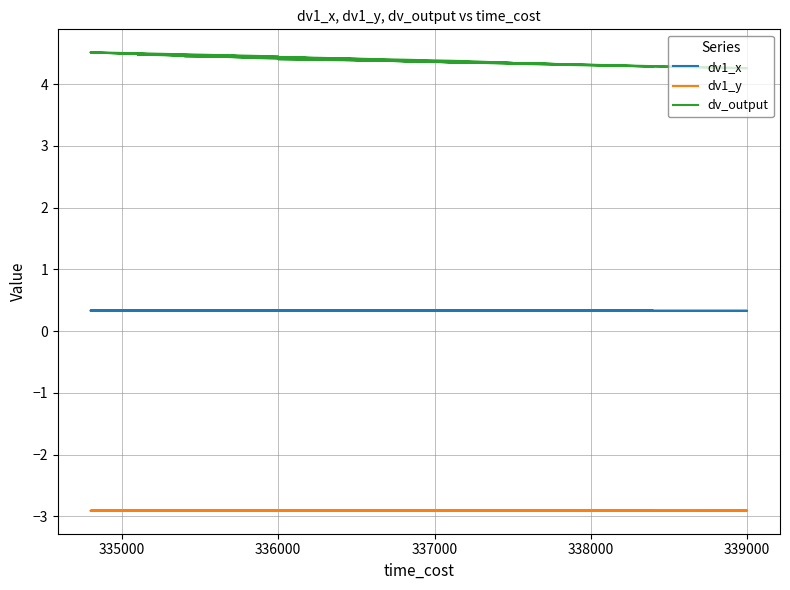

In dv1_x, how many points are higher than both neighbors (excluding endpoints)?

12